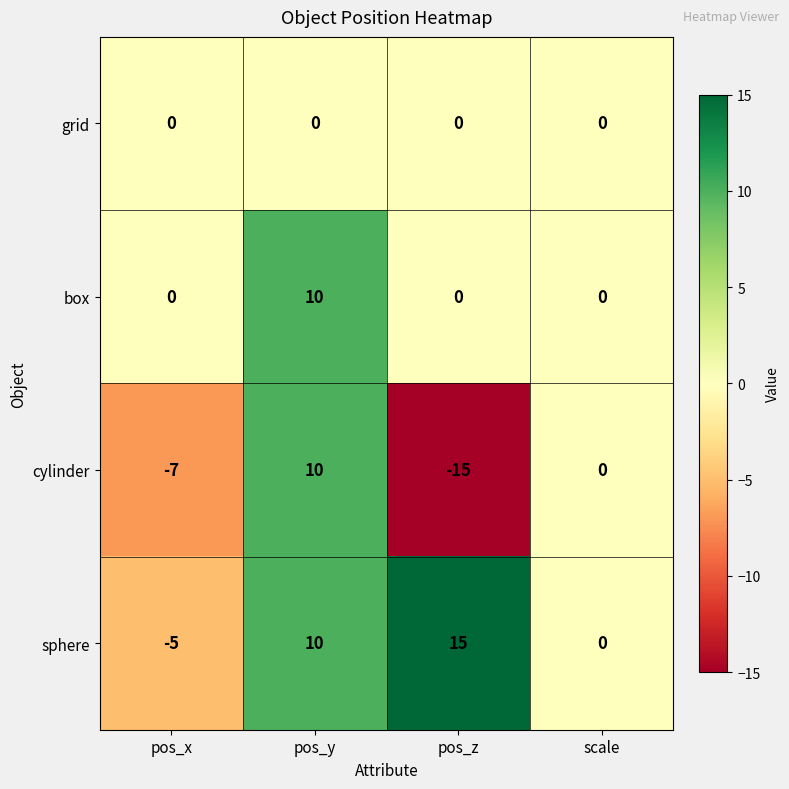

Reading right to left, what are all the values shown in this chart?

grid: scale=0	pos_z=0	pos_y=0	pos_x=0
box: scale=0	pos_z=0	pos_y=10	pos_x=0
cylinder: scale=0	pos_z=-15	pos_y=10	pos_x=-7
sphere: scale=0	pos_z=15	pos_y=10	pos_x=-5